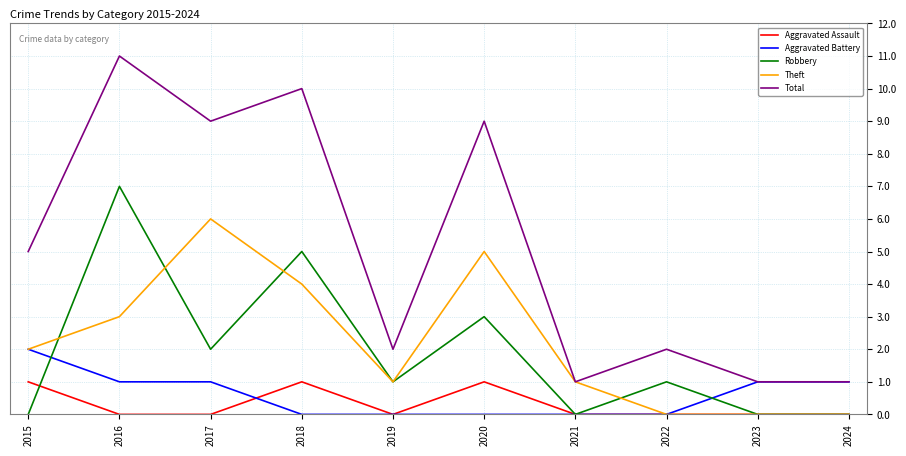

Reading left to right, extract all data points from this chart.

Aggravated Assault: 2015=1	2016=0	2017=0	2018=1	2019=0	2020=1	2021=0	2022=0	2023=0	2024=0
Aggravated Battery: 2015=2	2016=1	2017=1	2018=0	2019=0	2020=0	2021=0	2022=0	2023=1	2024=1
Robbery: 2015=0	2016=7	2017=2	2018=5	2019=1	2020=3	2021=0	2022=1	2023=0	2024=0
Theft: 2015=2	2016=3	2017=6	2018=4	2019=1	2020=5	2021=1	2022=0	2023=0	2024=0
Total: 2015=5	2016=11	2017=9	2018=10	2019=2	2020=9	2021=1	2022=2	2023=1	2024=1